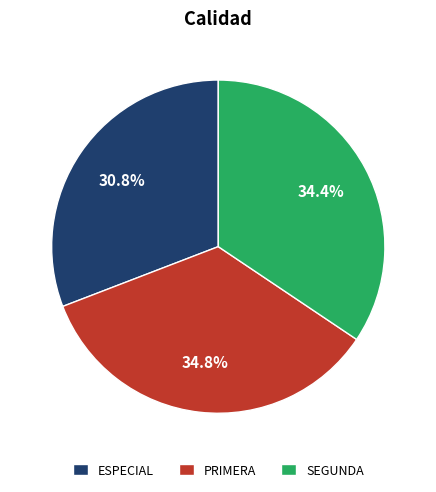

Which slice is the smallest?

ESPECIAL